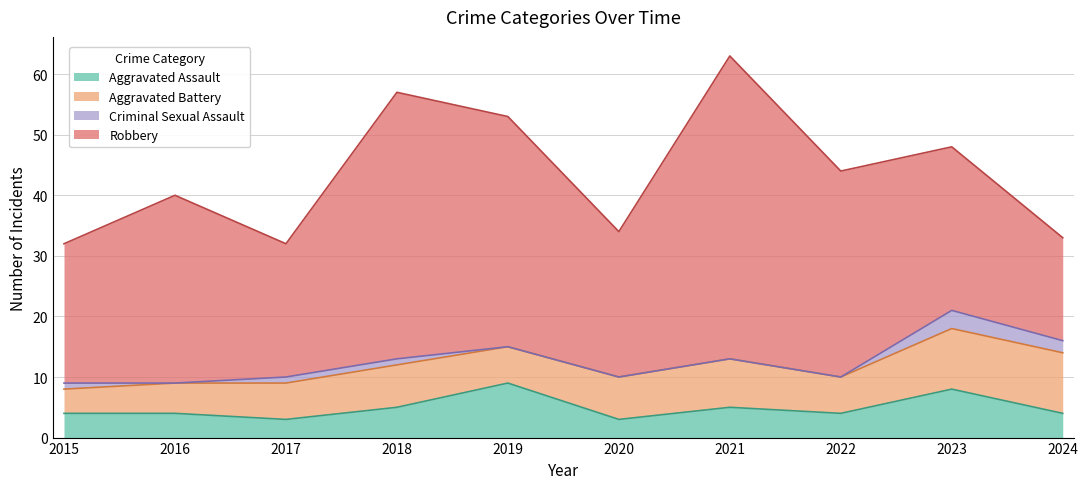

The Criminal Sexual Assault series shows 1 at 2017. True or false?

True